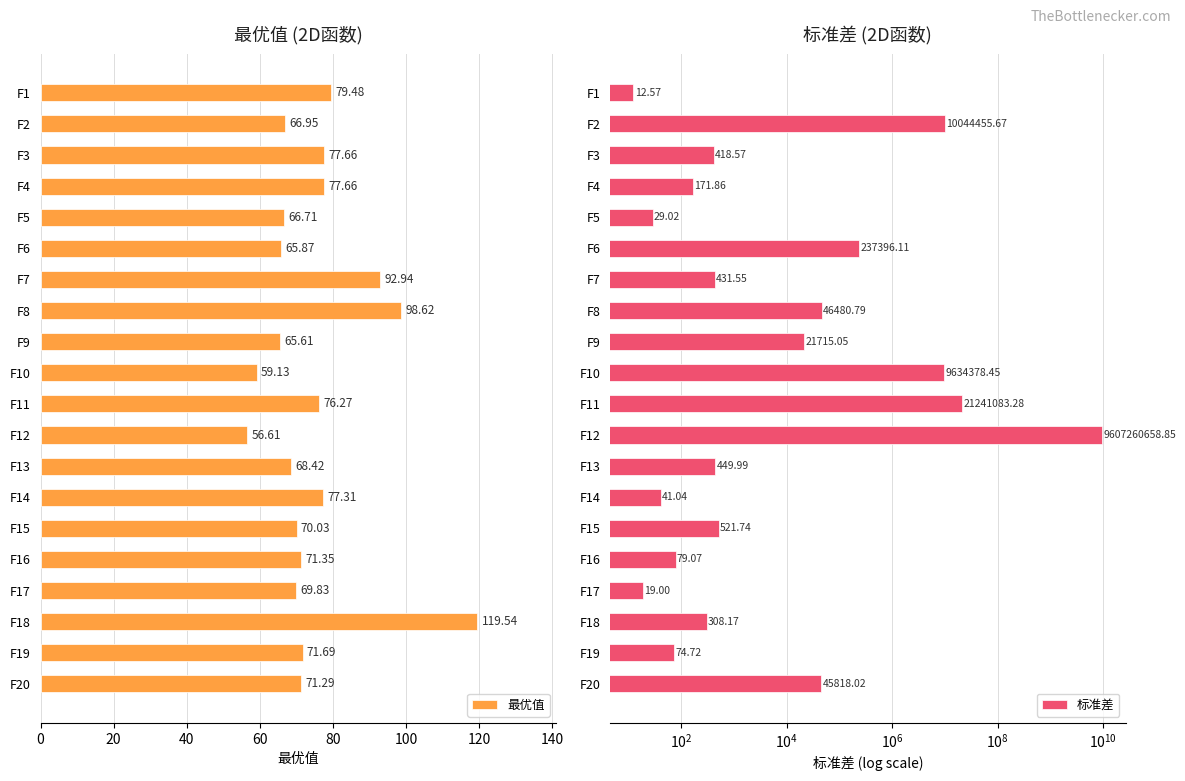

What is the difference between the second highest and second lowest values in the 最优值 series?

39.5